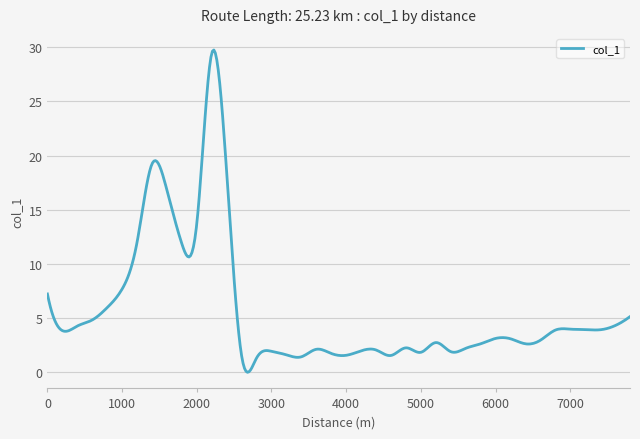

How many categories are shown in the chart?

400